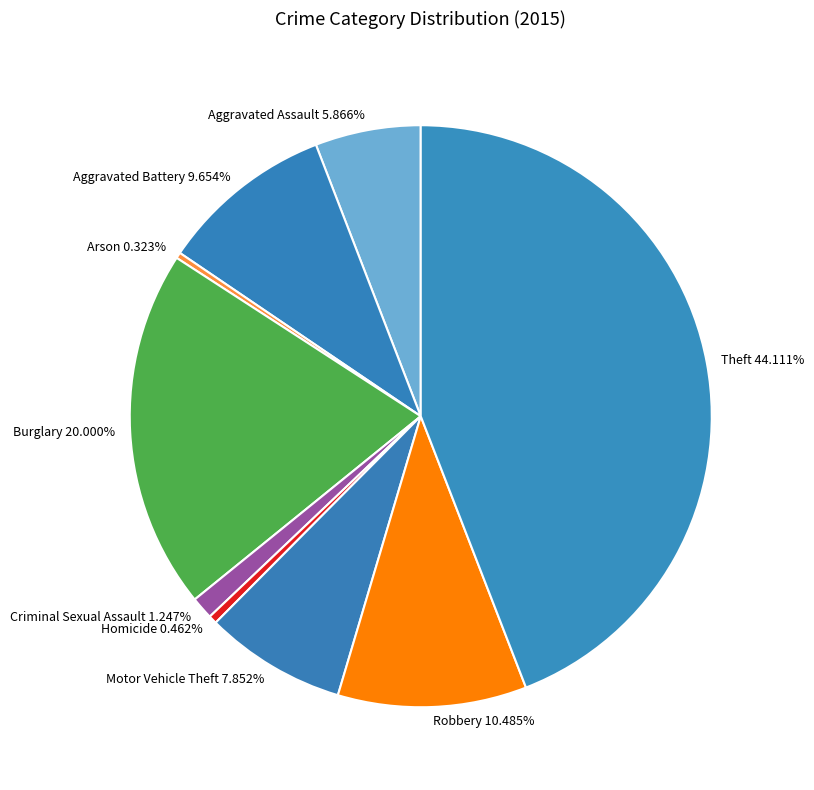

Do Burglary 20.000% and Robbery 10.485% together represent more than half of the pie?

No